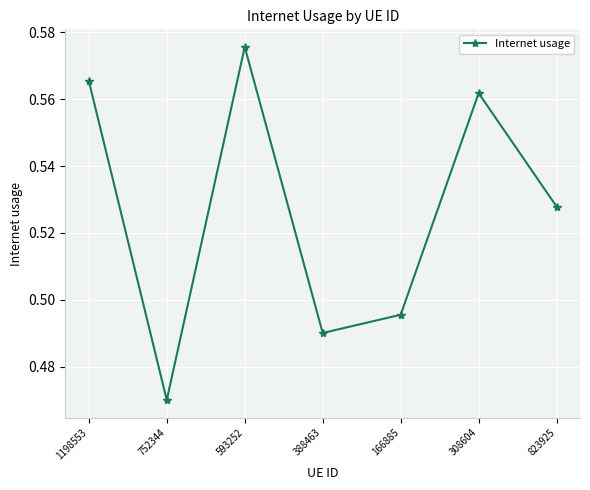

The chart shows a value of 1.0 at 593252. True or false?

False